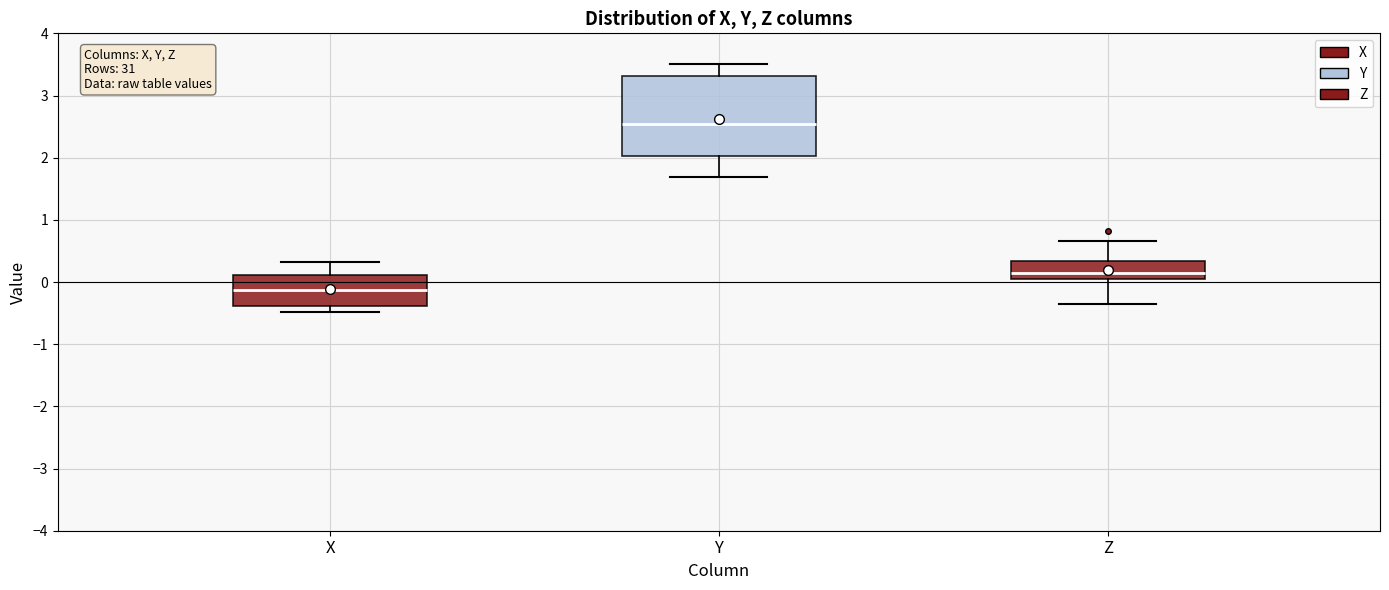

Which box is the tallest, from its lower edge to its upper edge?

Y